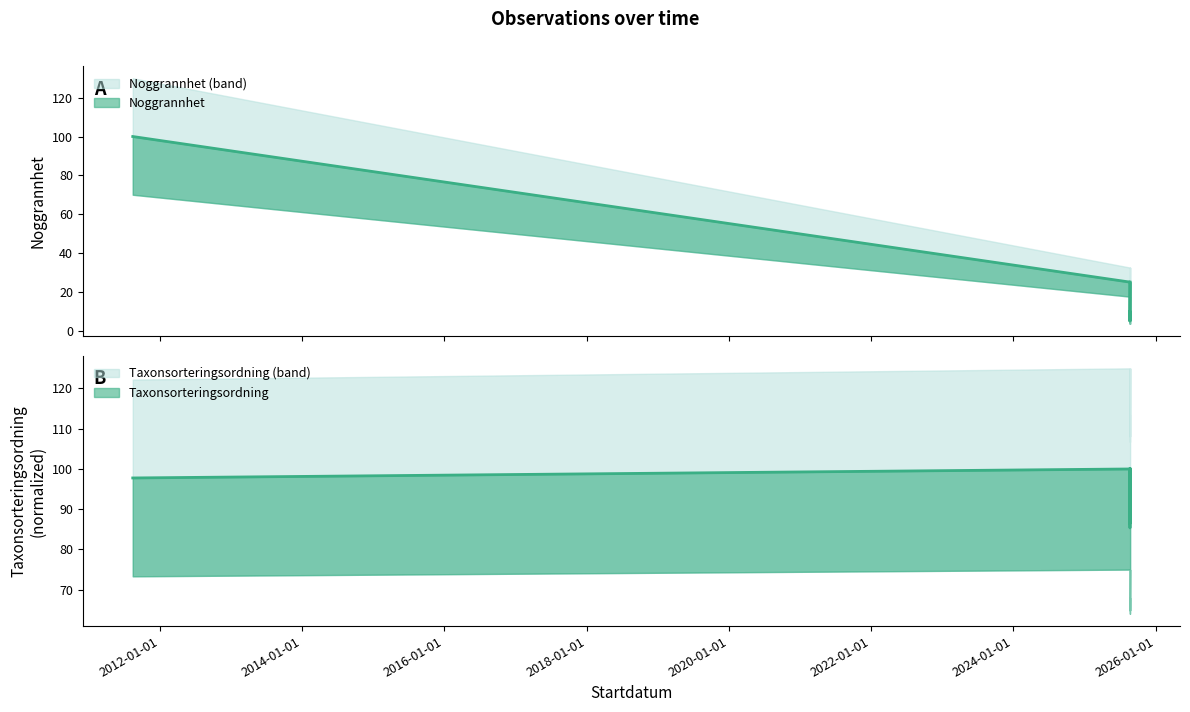

Is this an area chart (filled region under the line)?

No